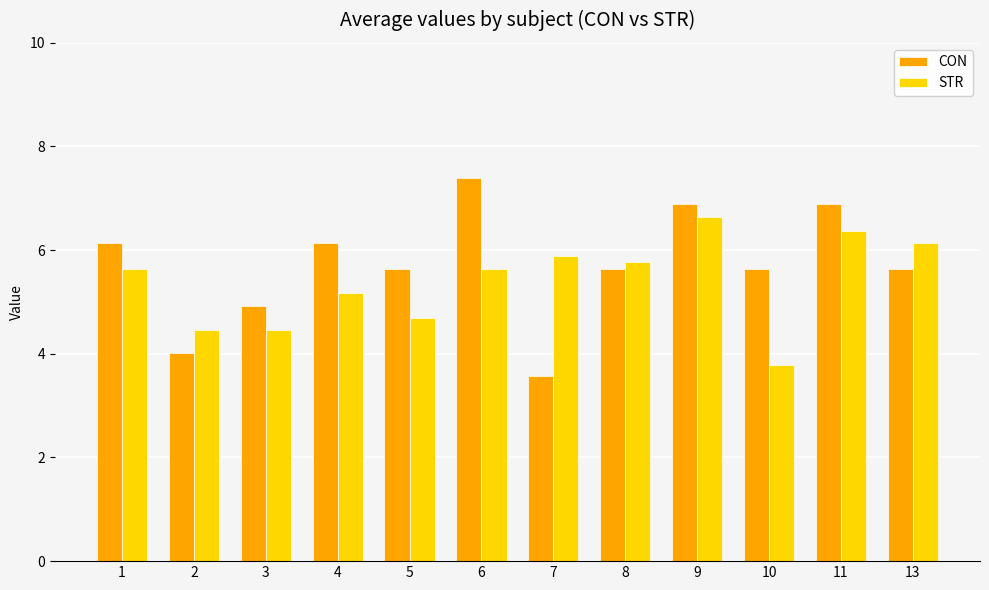

What is the difference between the highest and lowest values at 2?

0.5